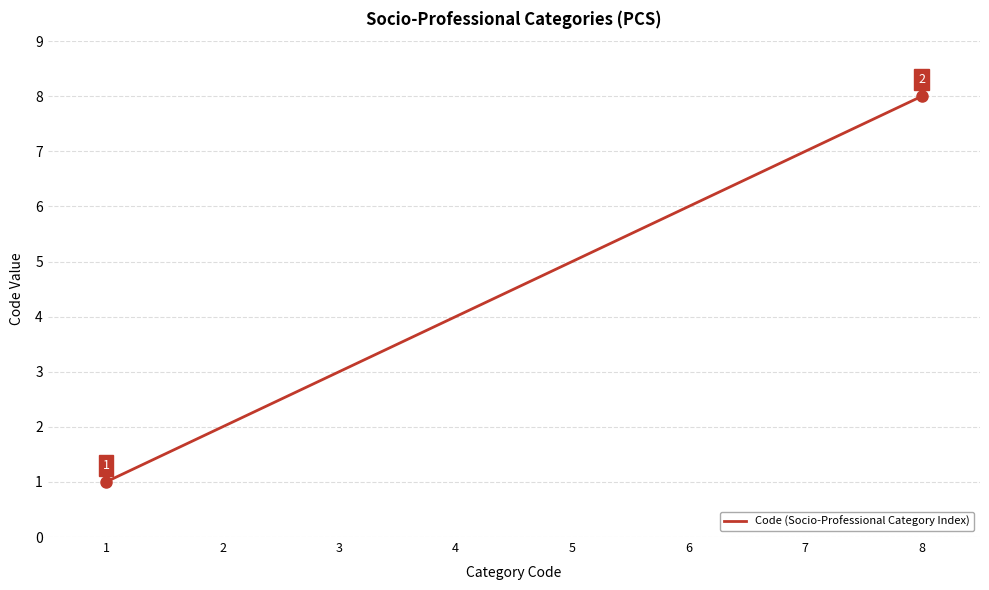

How many values are below 5?

4